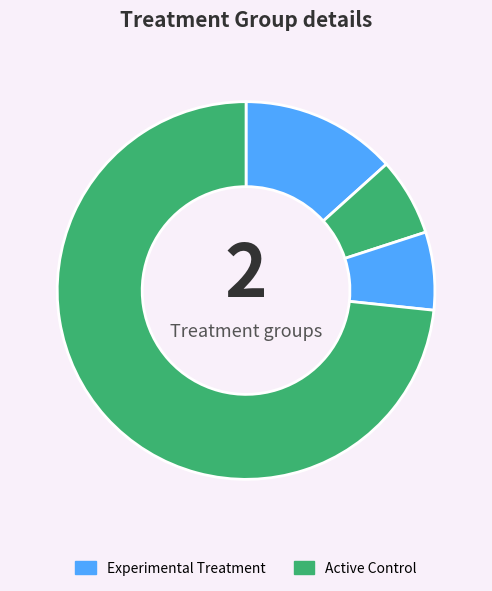

To the nearest percent, what is the difference between the largest and smallest slice percentages?

67%